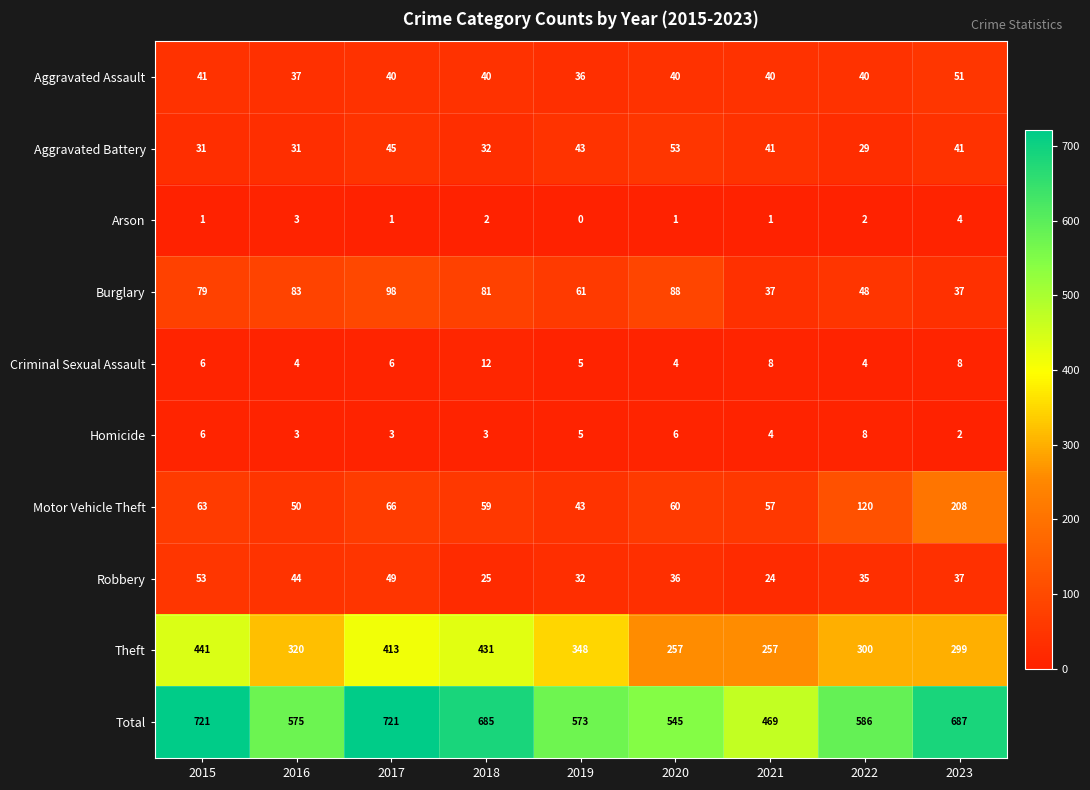

Which category has the lowest value across all series?

2019